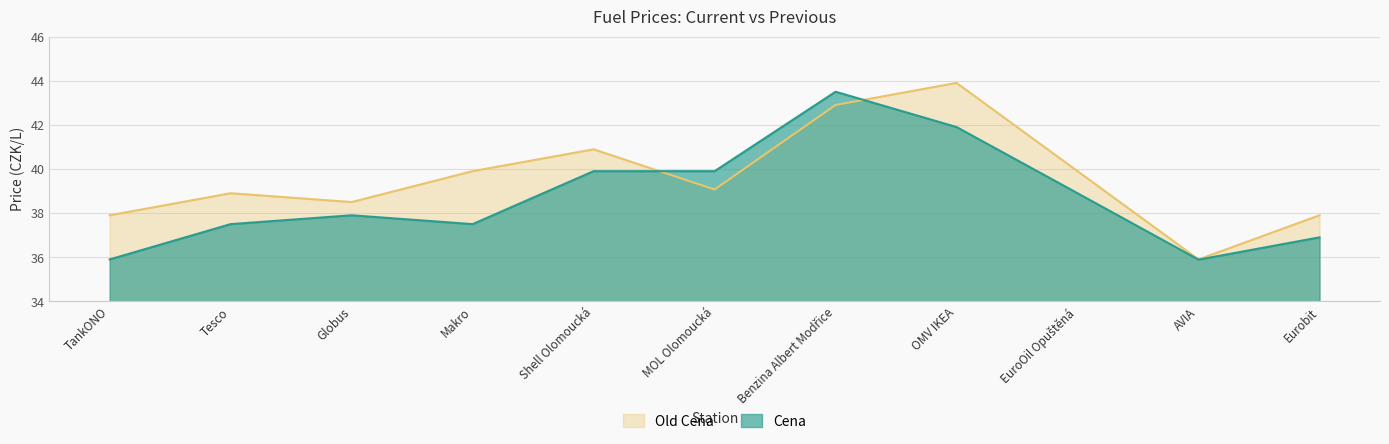

How many values in the Old Cena series are below 39?

5